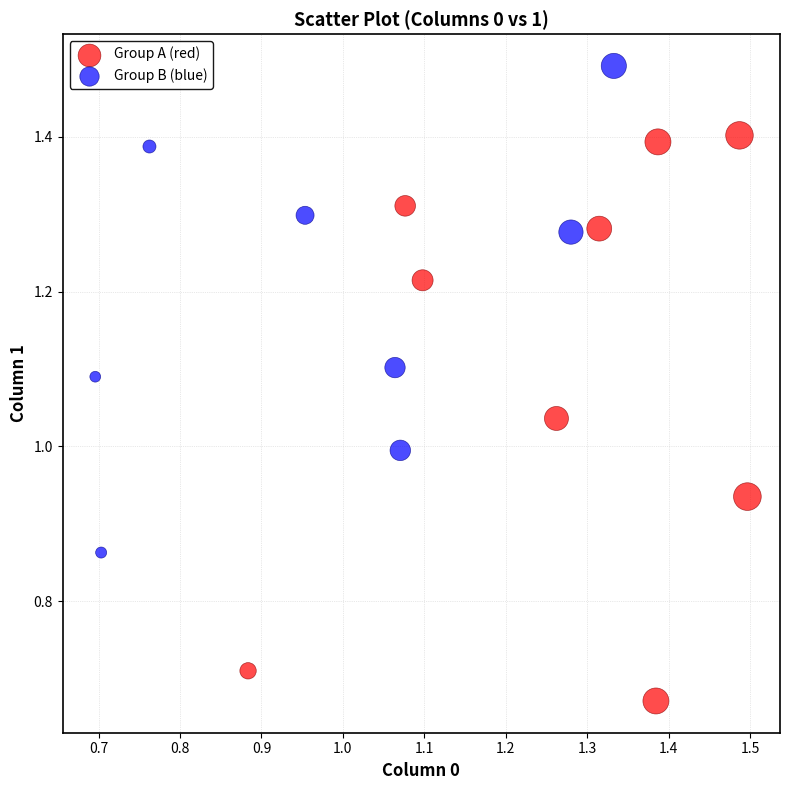

Which series contains the lowest Y value?

Group A (red)